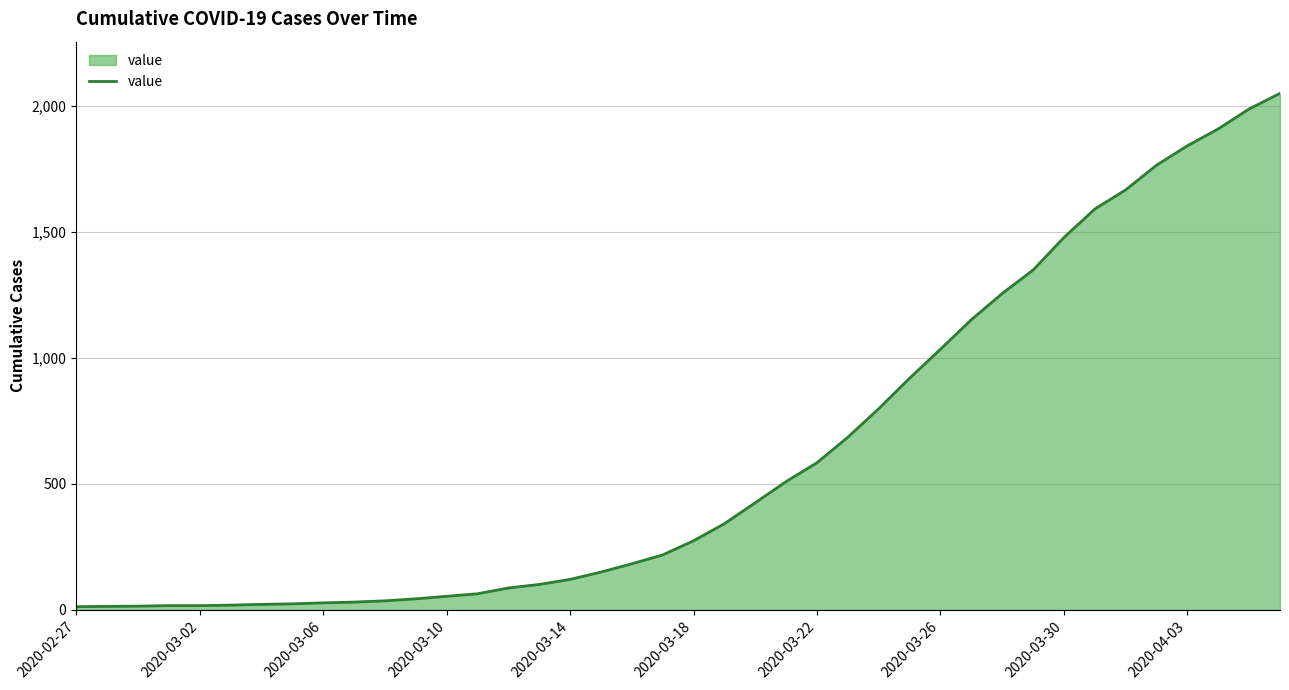

What is the greatest value displayed?

2049